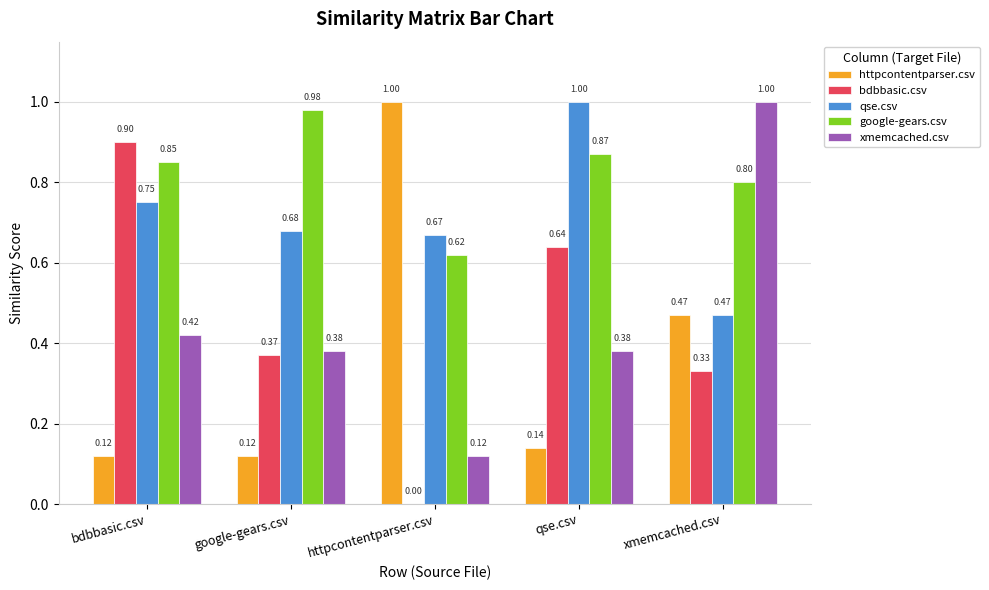

At which label does bdbbasic.csv reach its peak?

bdbbasic.csv